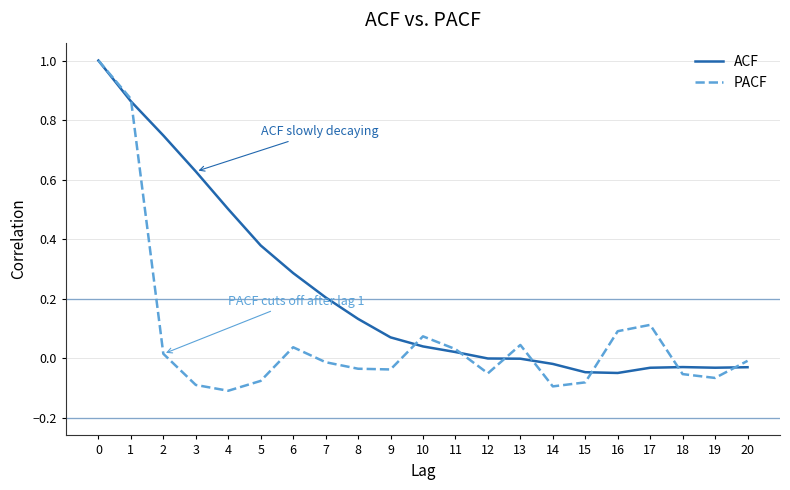

Is the value of PACF at 3 greater than the value of ACF at 9?

No